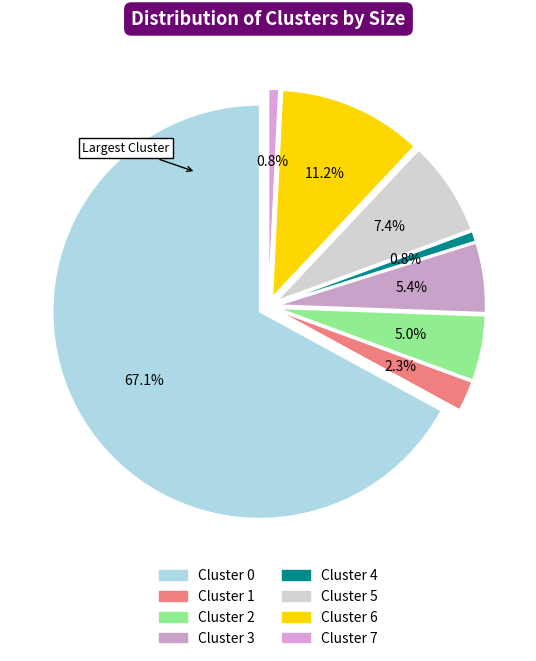

To the nearest percent, what is the combined percentage of Cluster 3 and Cluster 6?

17%